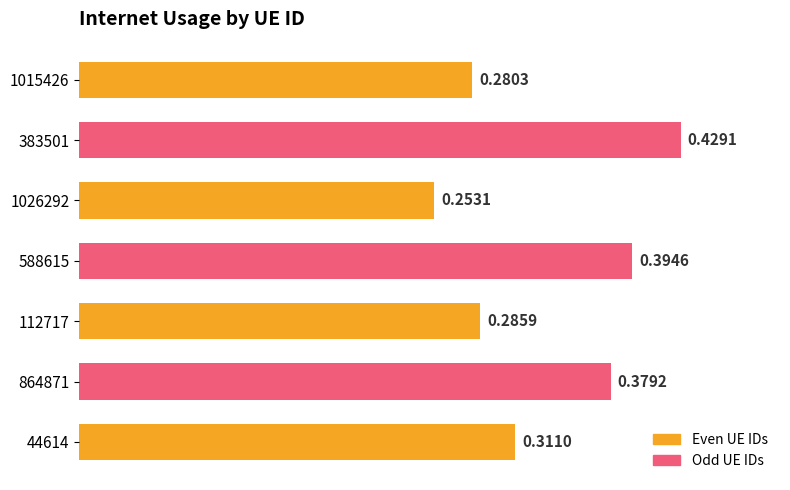

List the labels in order of value, smallest first.

1026292, 1015426, 112717, 44614, 864871, 588615, 383501